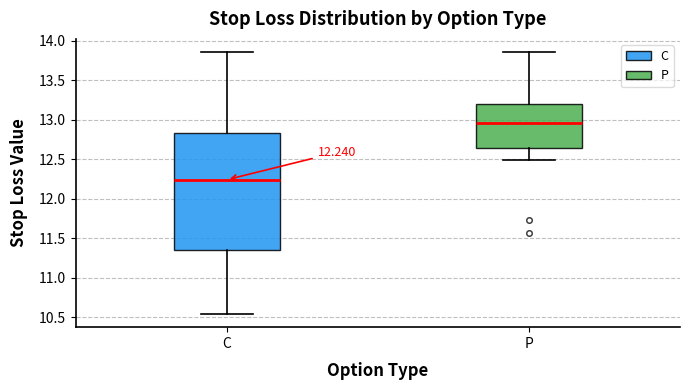

Which box has the lowest median line?

C